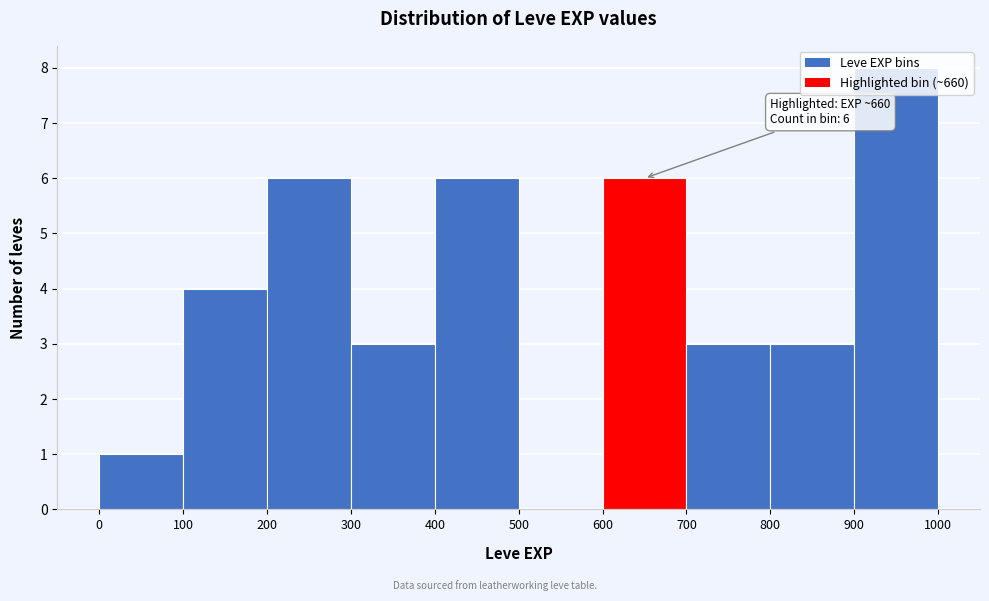

Over which range of the x-axis is the bar tallest?

900 to 1000